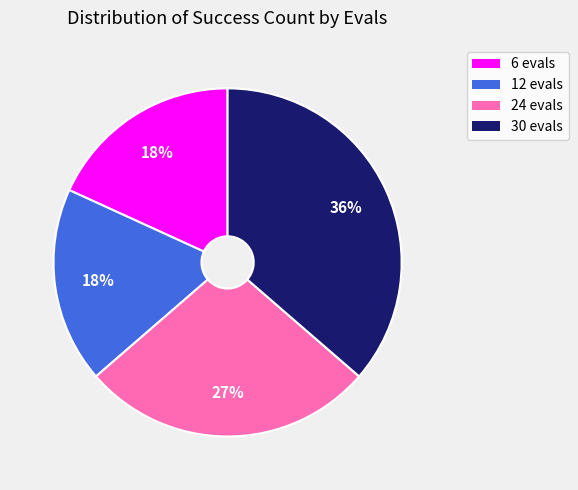

Is the sum of 12 evals and 6 evals greater than half?

No